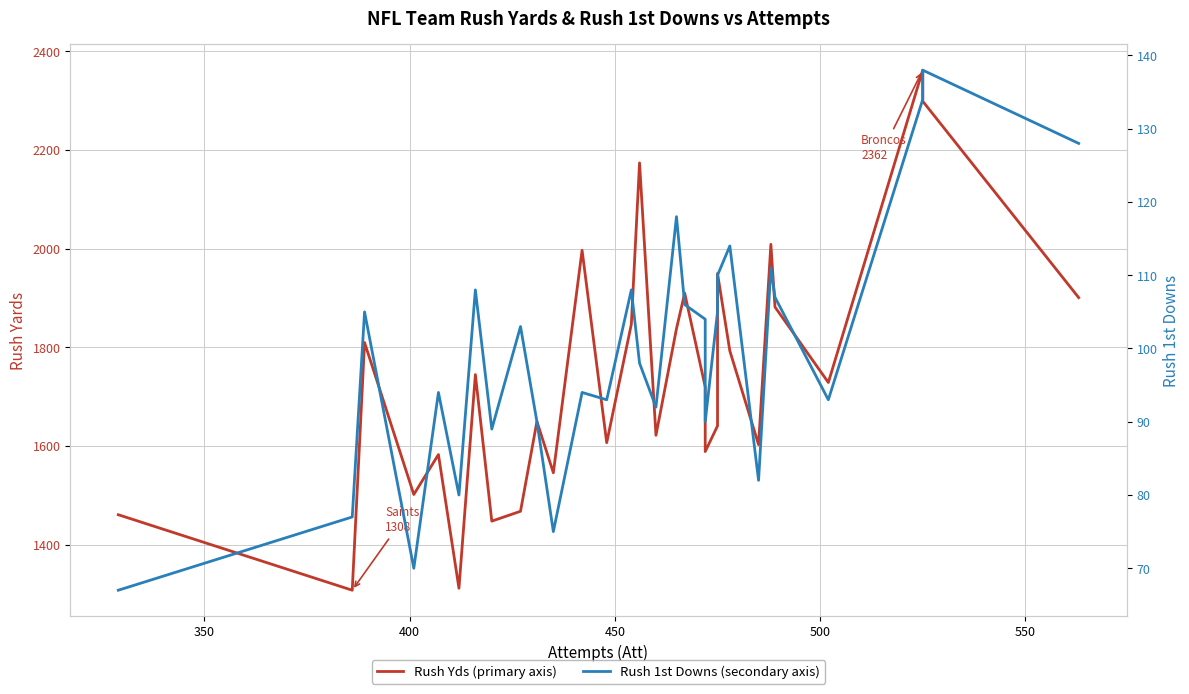

What is the lowest value of the Rush Yds series?

1308